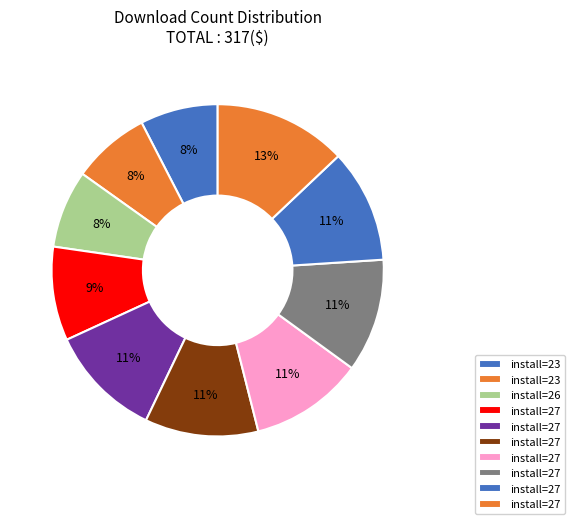

Is there a majority slice in this chart?

No